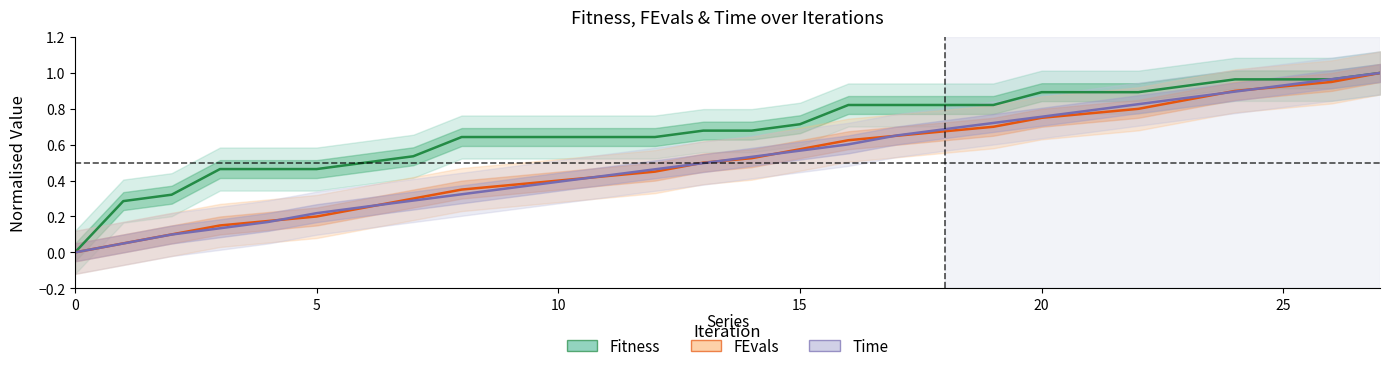

The FEvals series shows 0.4 at 7. True or false?

False